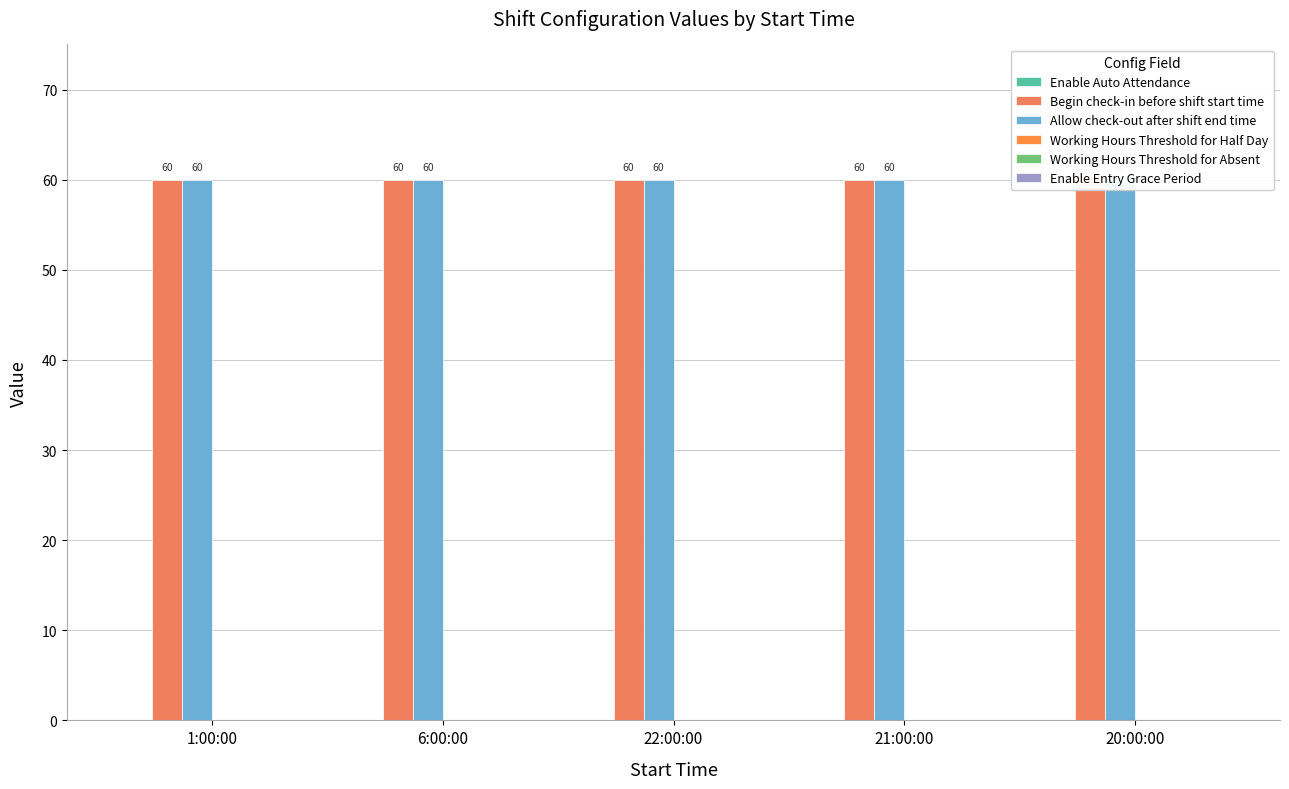

What is the label of the 4th bar from the left?

21:00:00